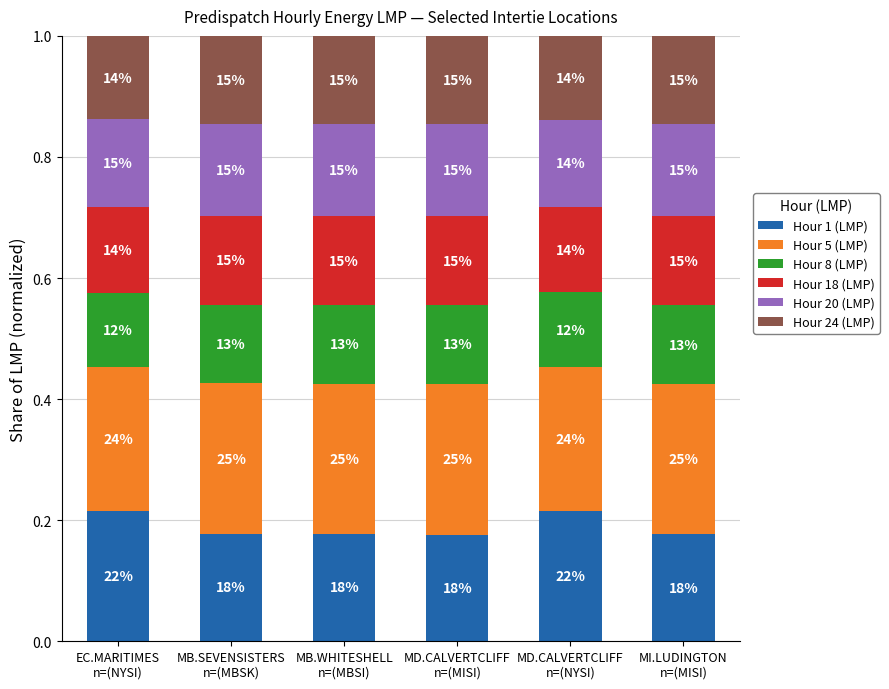

How many bars are there in total?

6